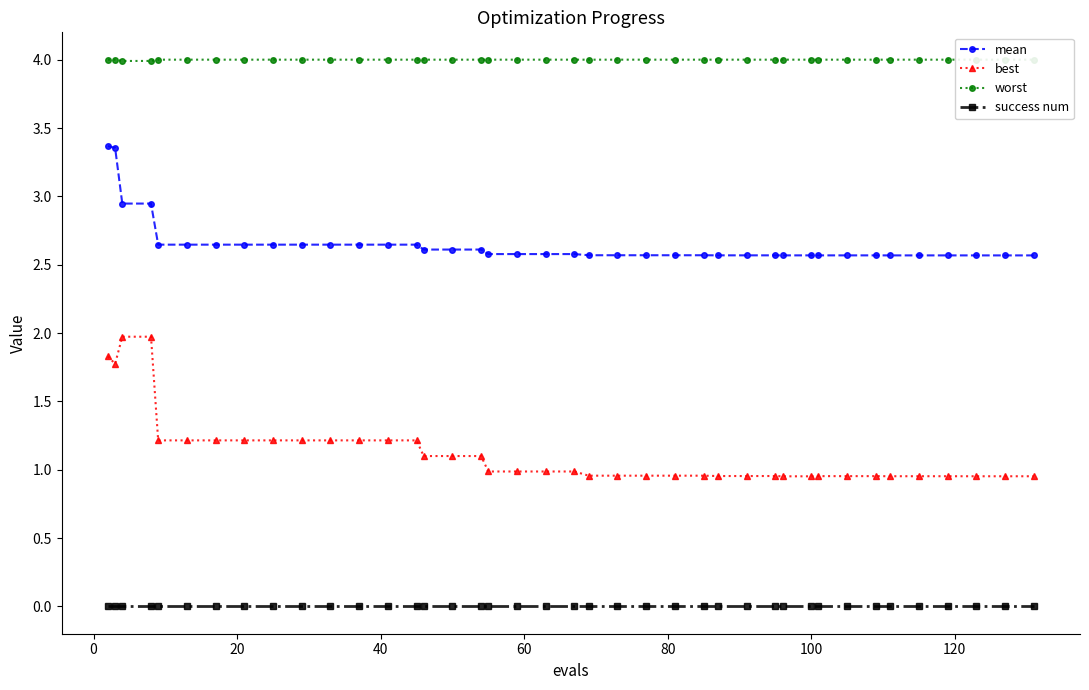

True or false: worst and success num cross at least once.

False